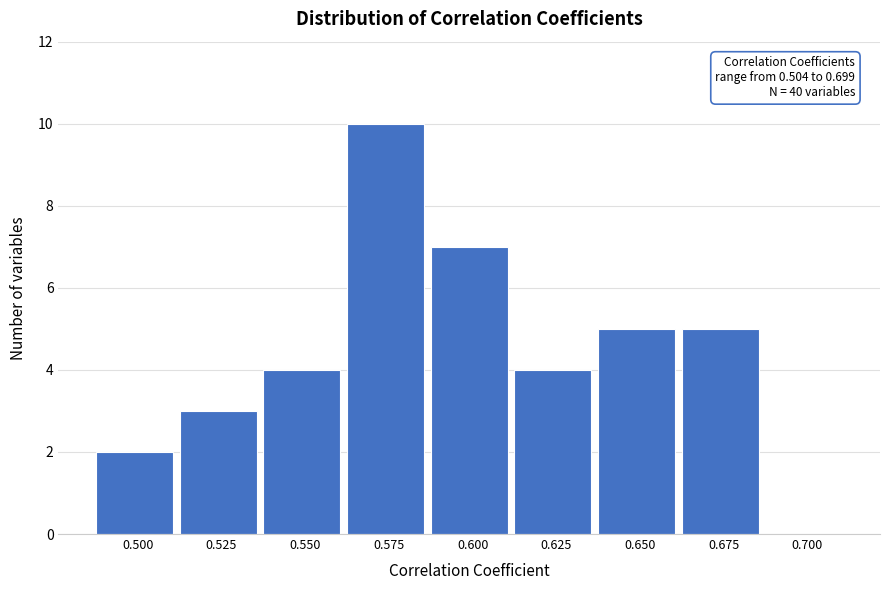

Reading left to right, extract all data points from this chart.

0.500=2	0.525=3	0.550=4	0.575=10	0.600=7	0.625=4	0.650=5	0.675=5	0.700=0